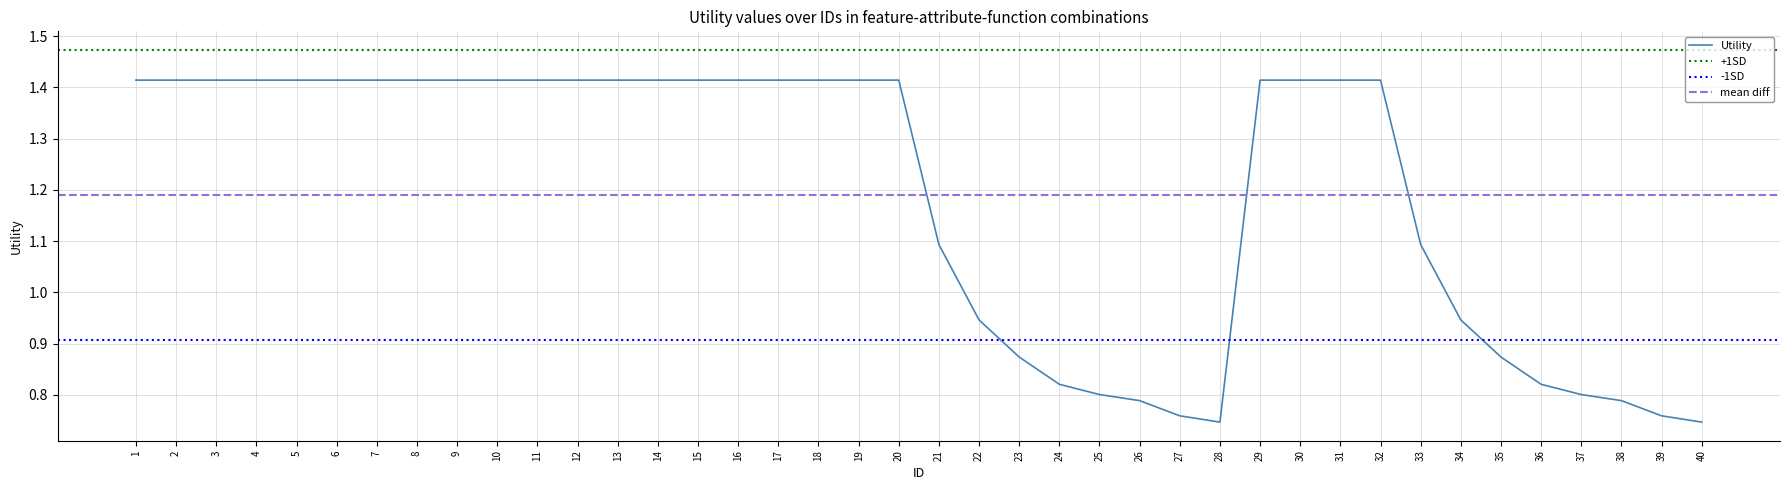

How many lines are shown in the chart?

1